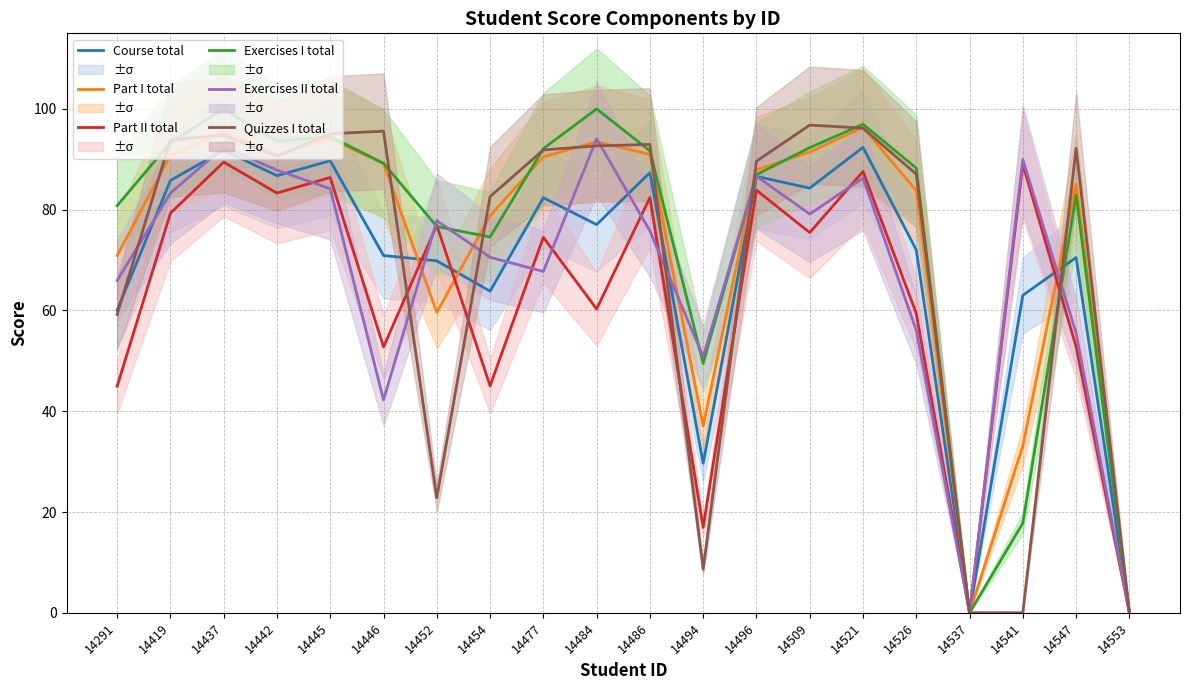

Is it true that Quizzes I total equals 87.0 at 14526?

True